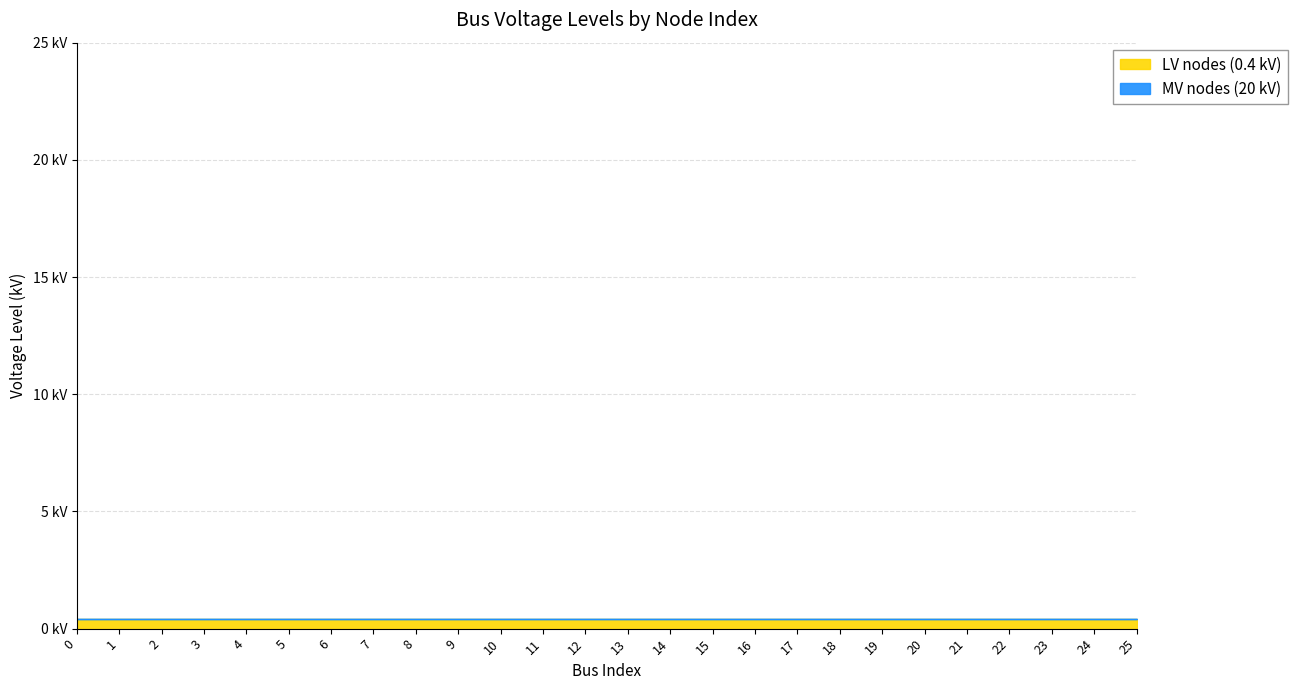

What is the value of the LV nodes (0.4 kV) point at the 21st from the left?

0.4